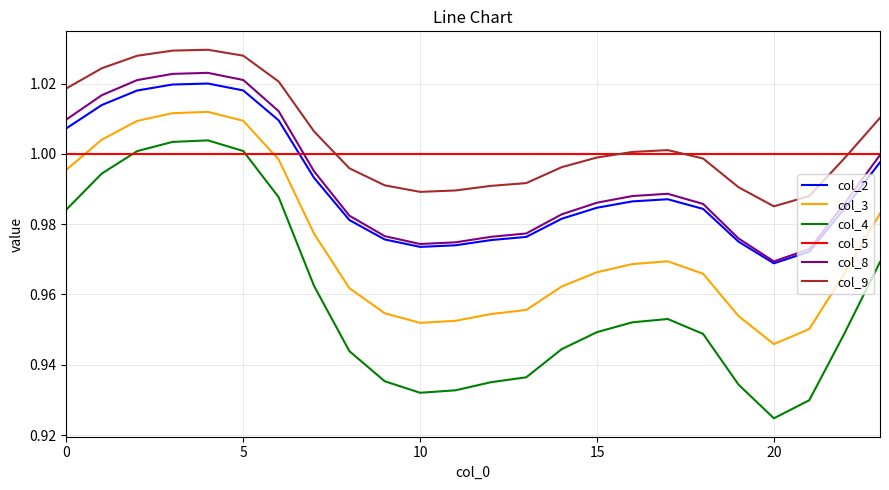

What is the sum of all col_8 values?

23.8